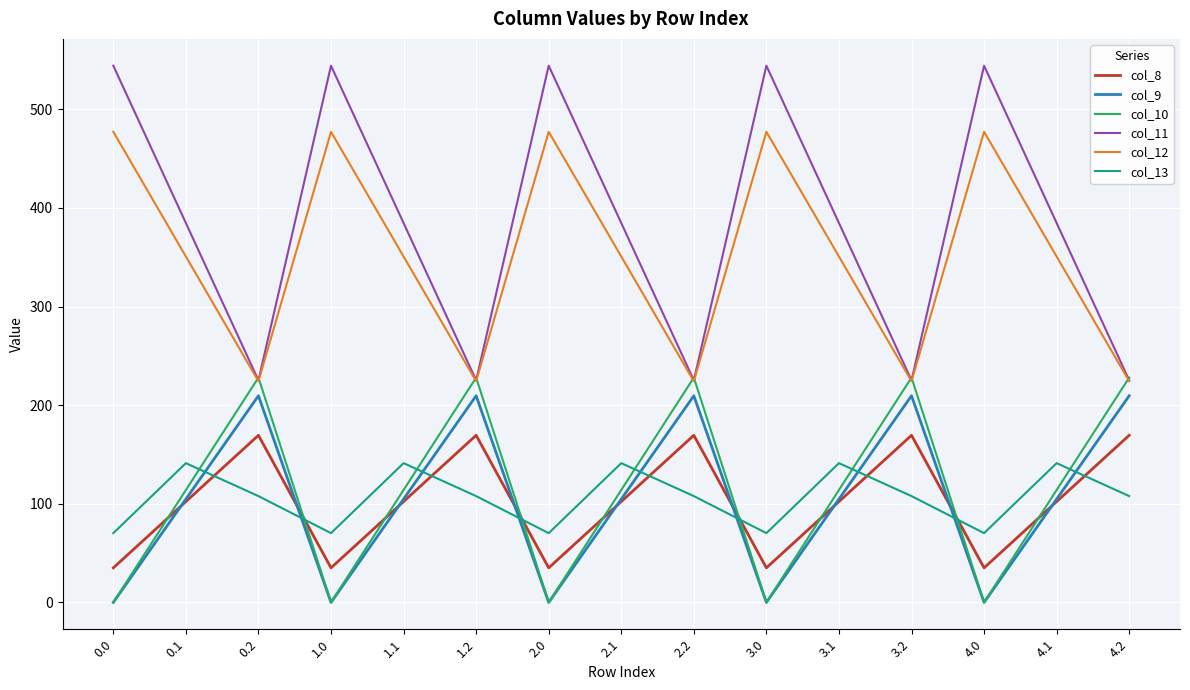

Which series has the largest range (max minus min)?

col_11